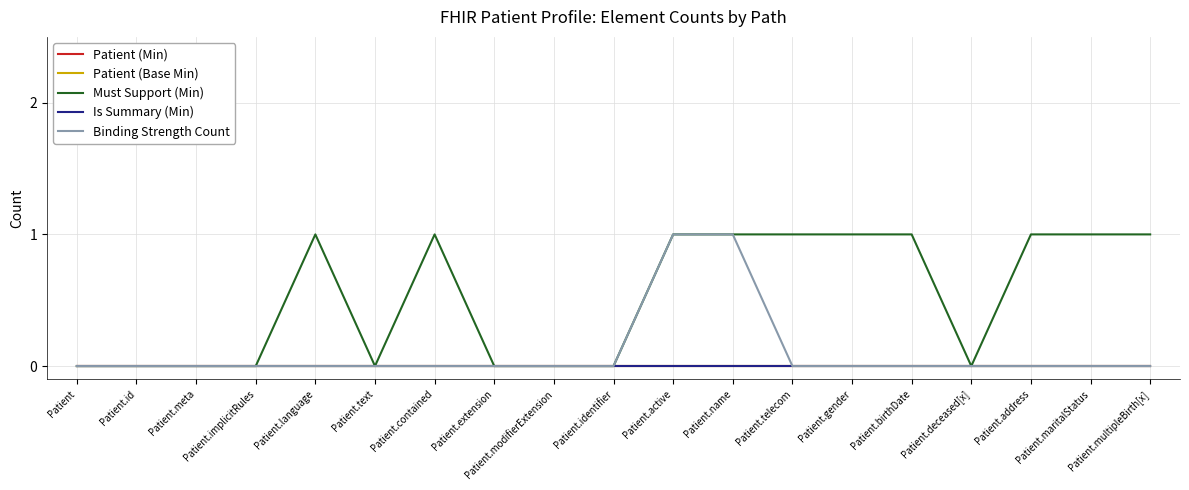

Does the chart have visible grid lines?

Yes